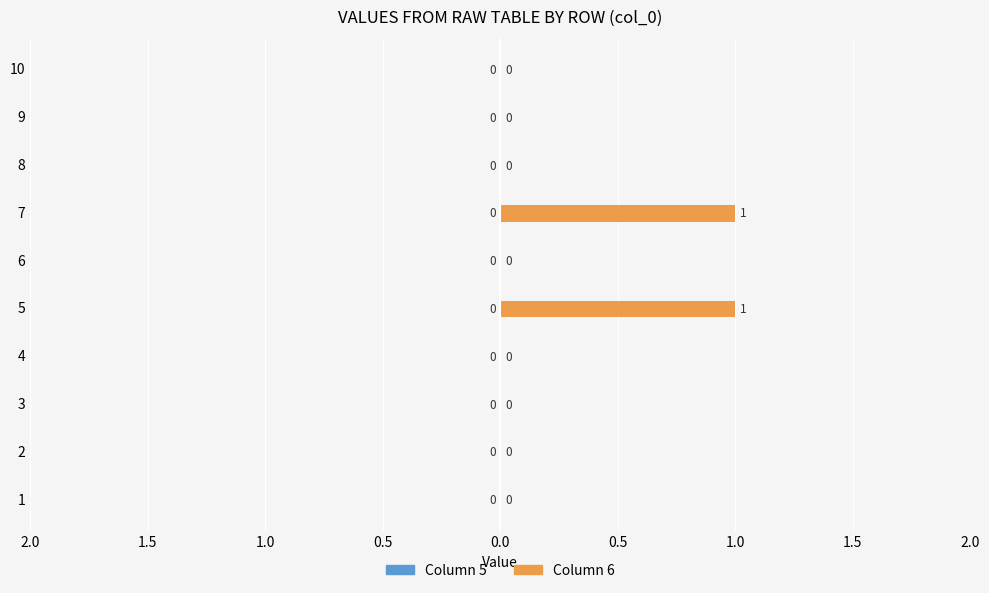

List the labels in order of value, largest first.

5, 7, 1, 2, 3, 4, 6, 8, 9, 10